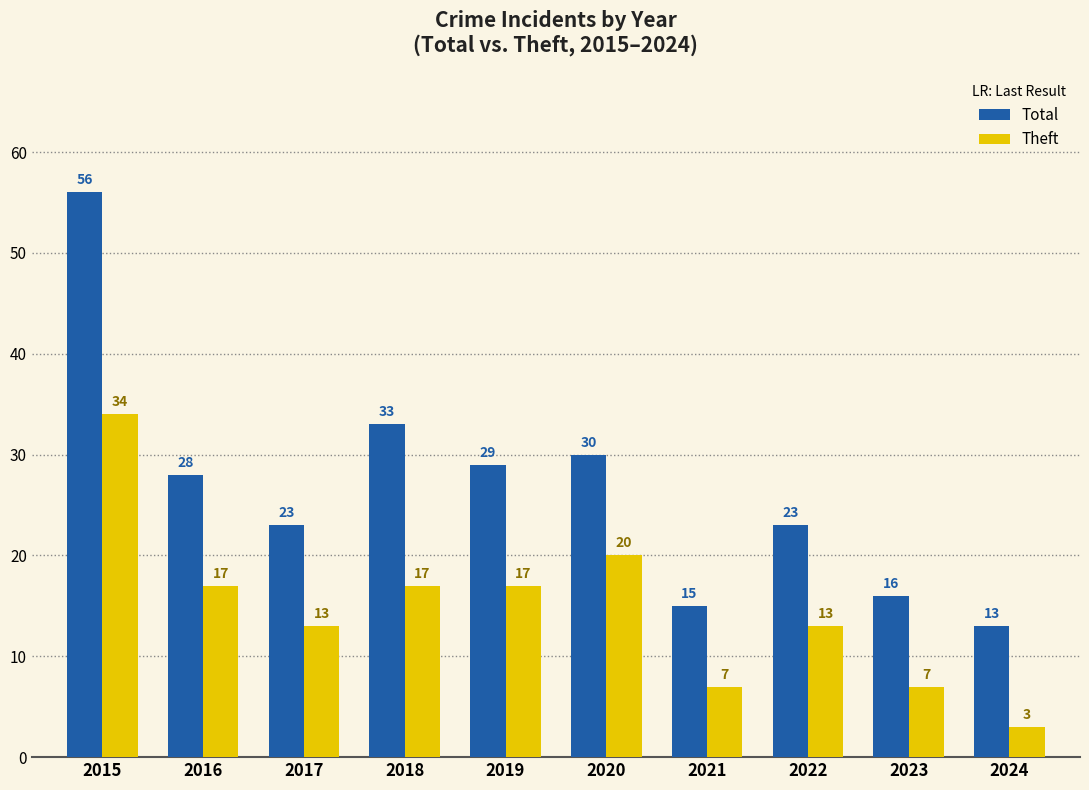

What is the maximum value for Total?

56